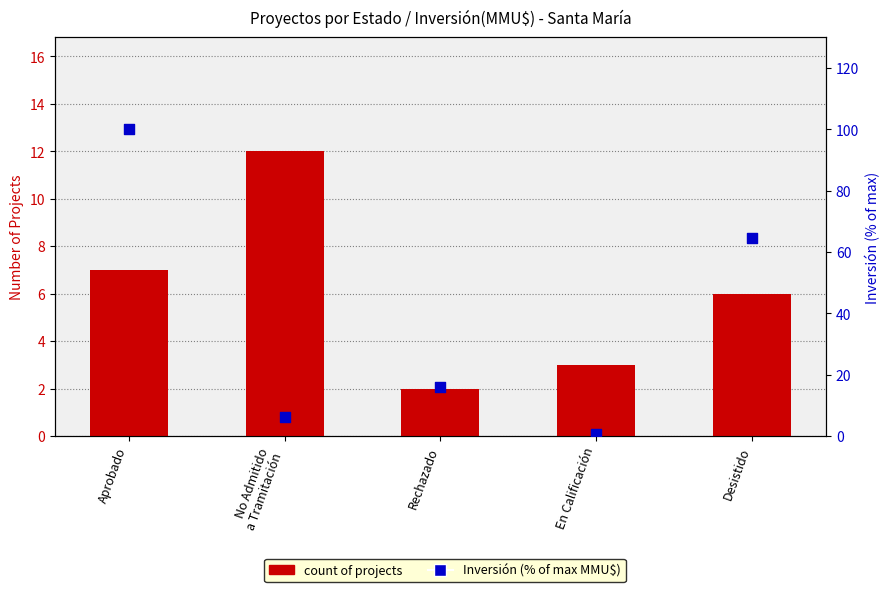

Which series contains the lowest Y value?

Inversión (% of max)